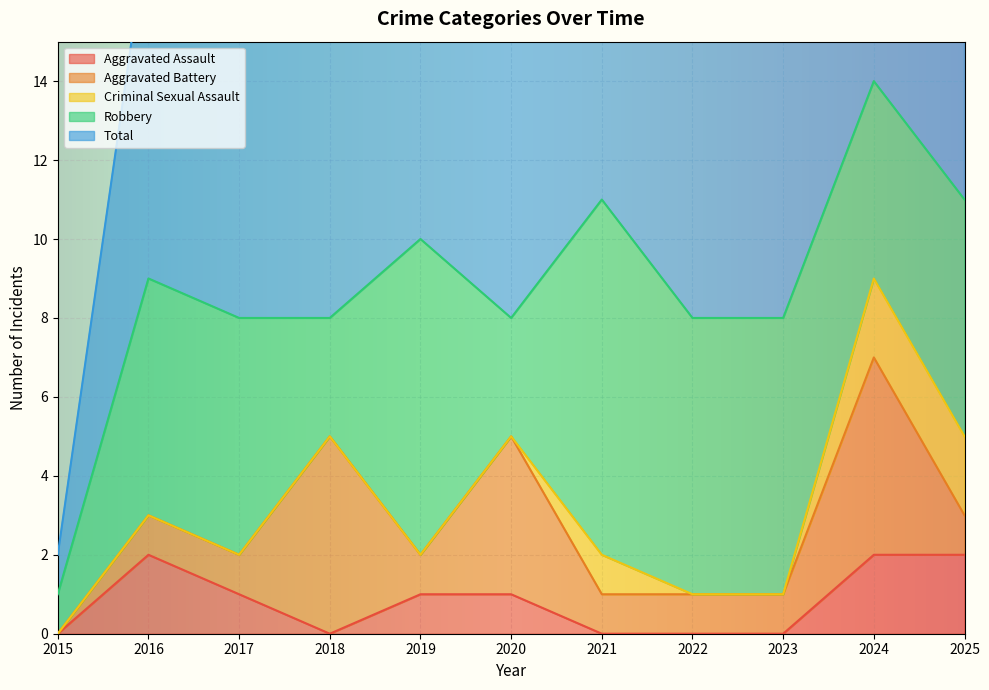

At how many categories does at least one series exceed 0?

11